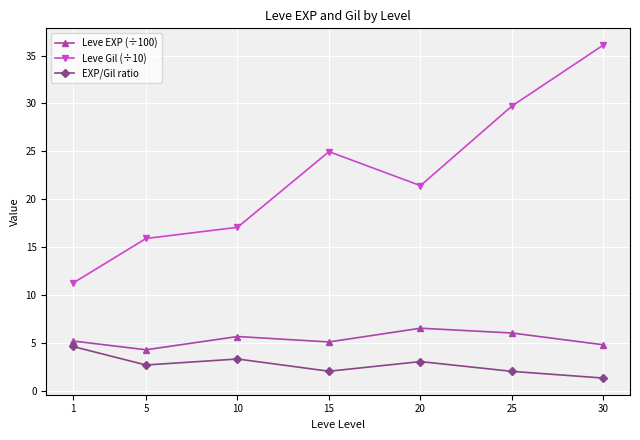

Which series has the widest spread of values?

Leve Gil (÷10)